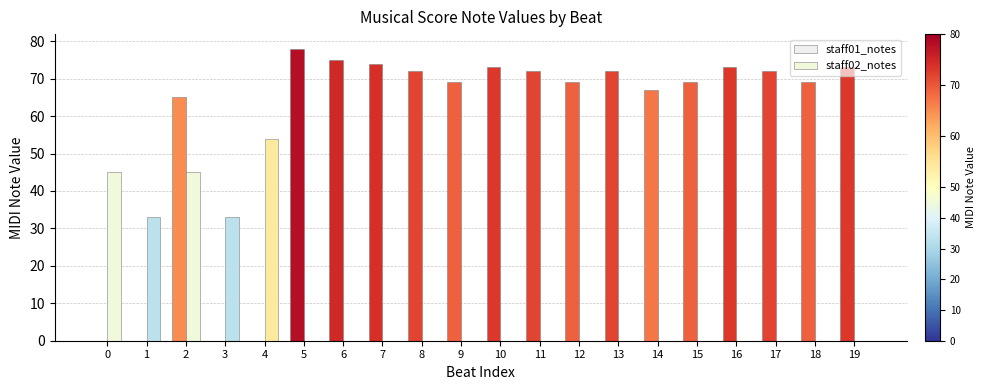

Is the value of staff01_notes at 0 greater than the value of staff02_notes at 14?

No